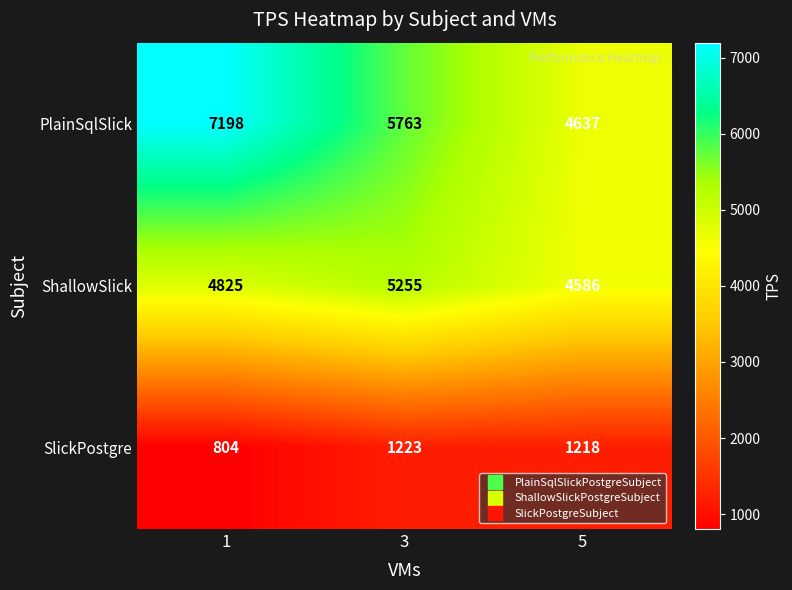

Which series has the widest spread of values?

PlainSqlSlick